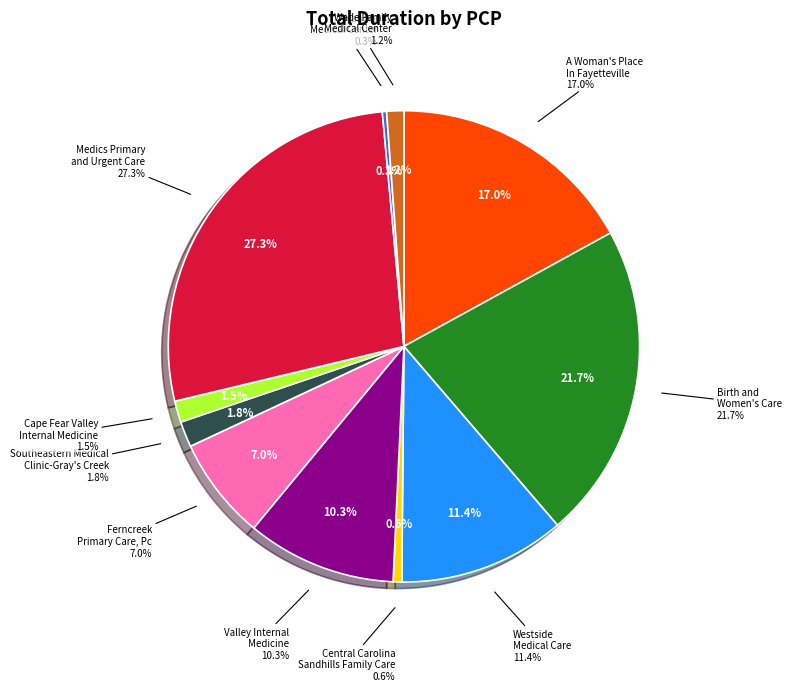

Is the sum of Birth and Women's Care and Southeastern Medical Clinic-Gray's Creek greater than half?

No